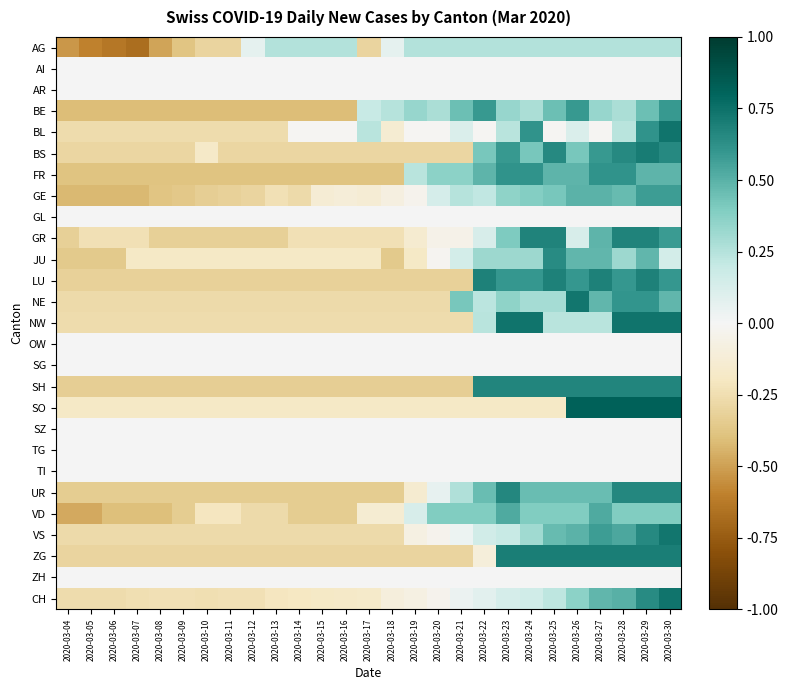

What is the total value across all series at 2020-03-05?

-6.0